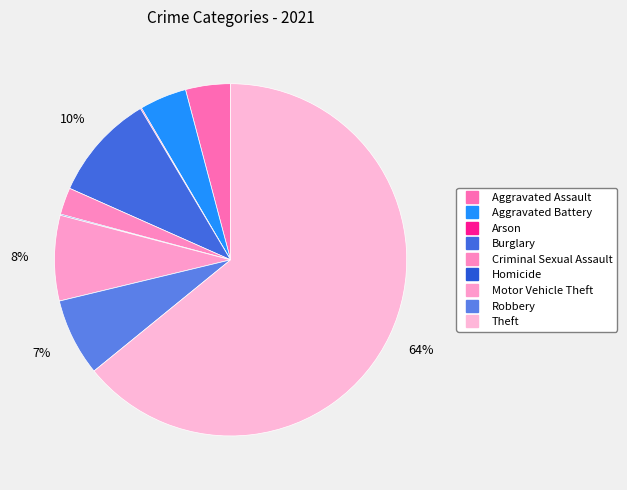

What is the largest slice in the pie chart?

Theft